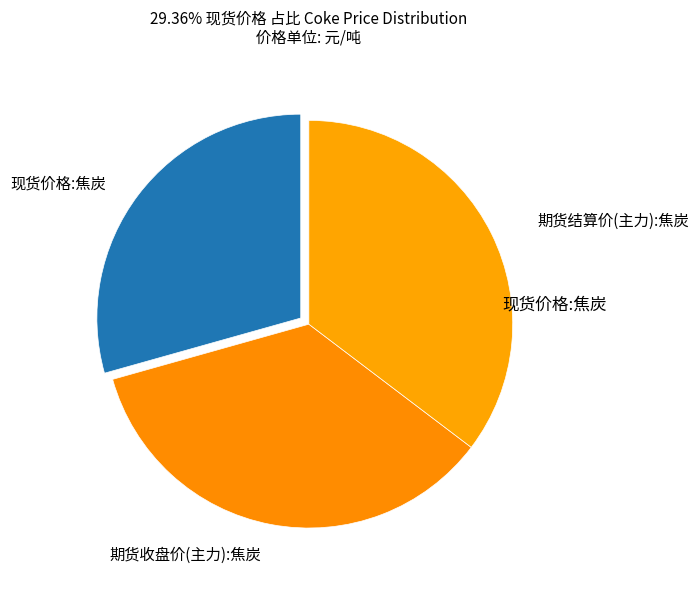

Count the number of slices in the pie.

3